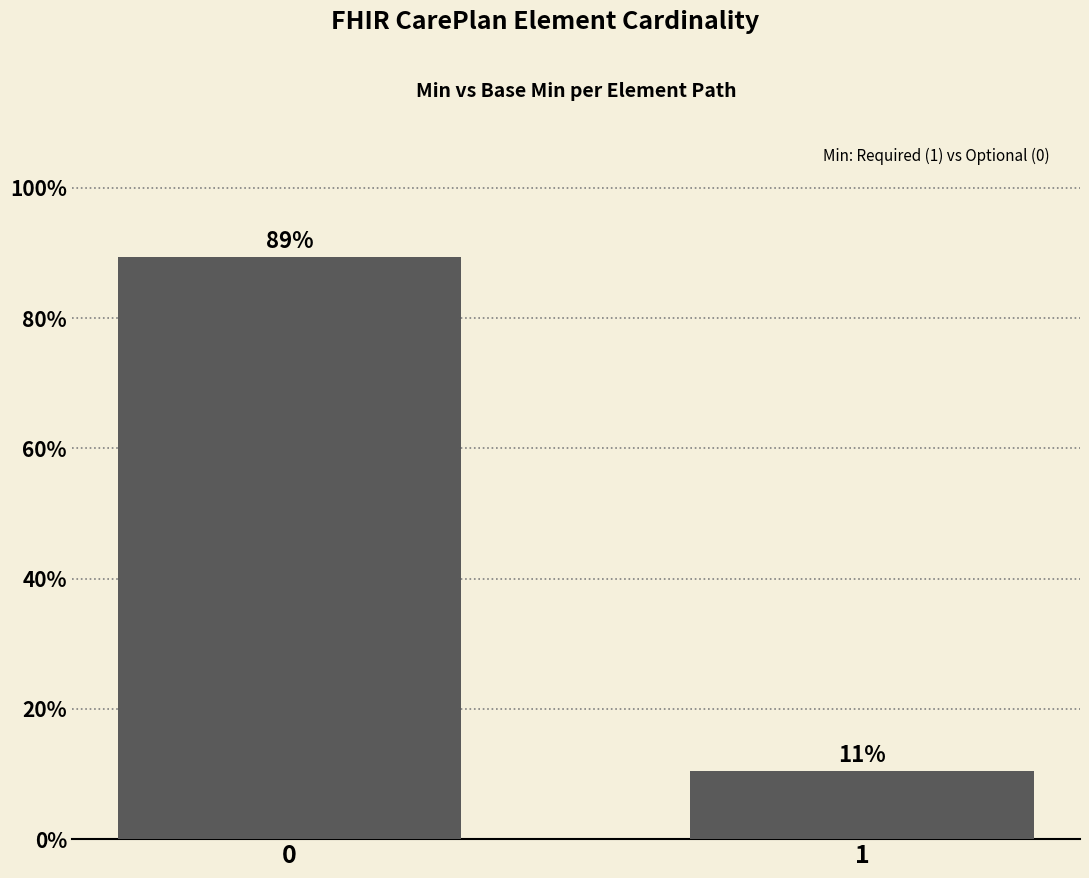

Are the bars horizontal?

No